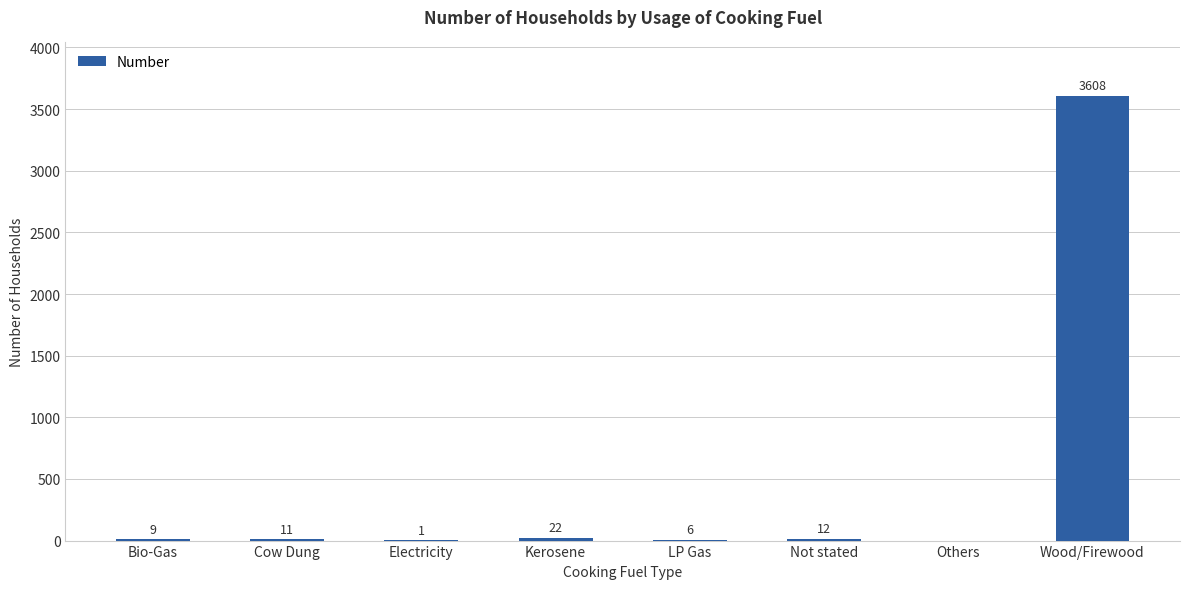

Are the bars horizontal?

No